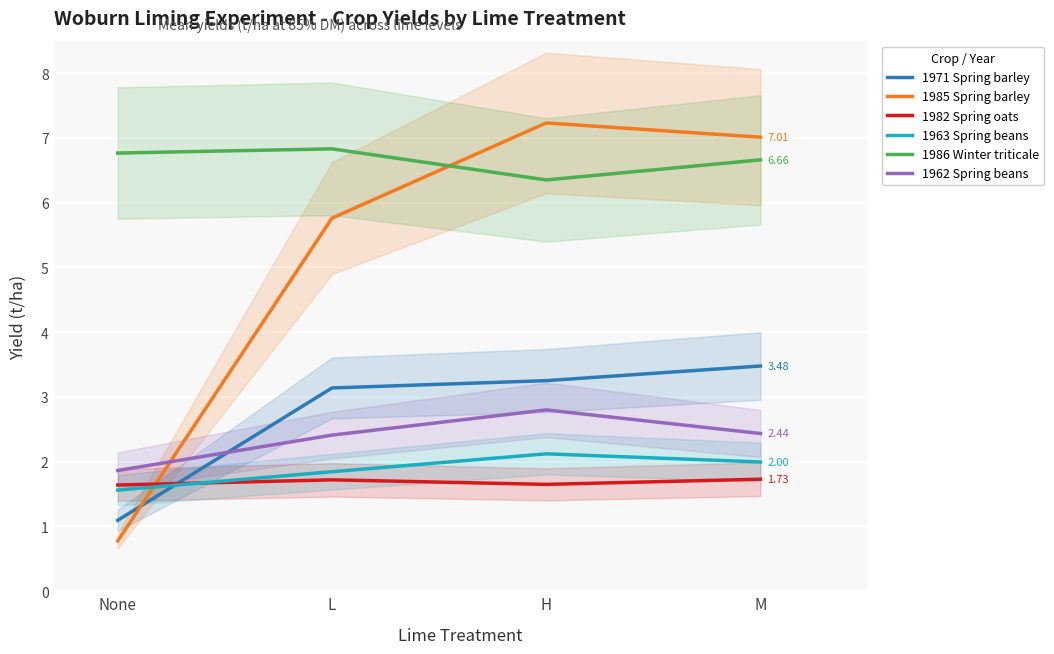

What is the difference between the second highest and second lowest values in the 1986 Winter triticale series?

0.1